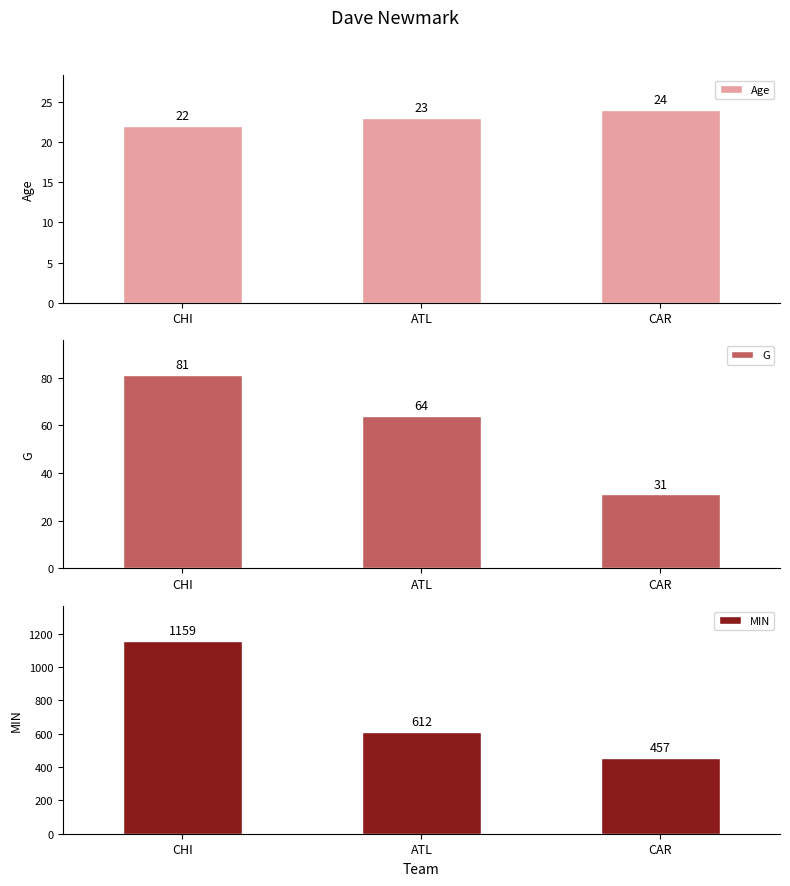

What is the label of the 2nd bar from the left?

ATL